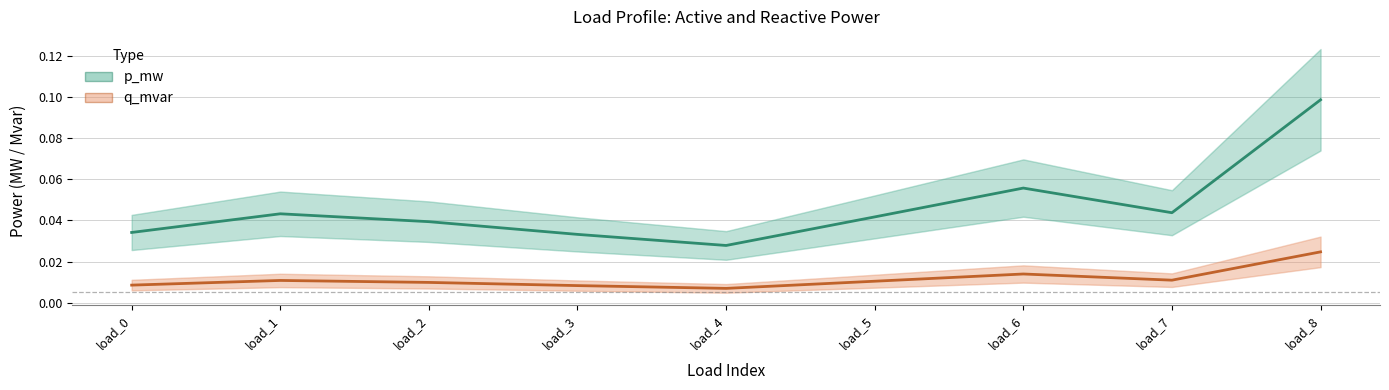

How many categories are shown in the chart?

9